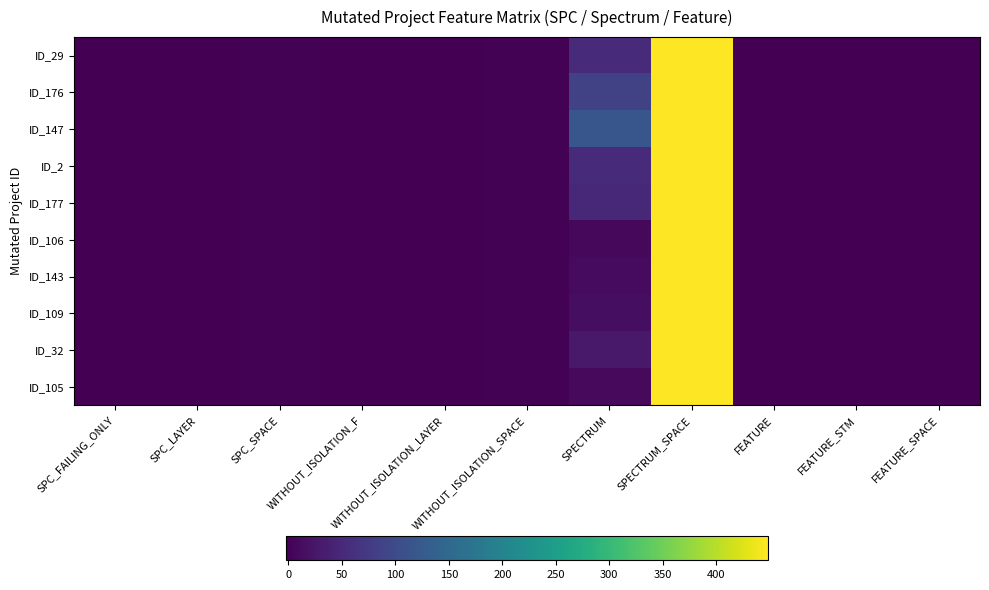

Reading left to right, extract all data points from this chart.

ID_29: SPC_FAILING_ONLY=-1	SPC_LAYER=-1	SPC_SPACE=0	WITHOUT_ISOLATION_F=-1	WITHOUT_ISOLATION_LAYER=-1	WITHOUT_ISOLATION_SPACE=0	SPECTRUM=53	SPECTRUM_SPACE=448	FEATURE=-2	FEATURE_STM=-2	FEATURE_SPACE=-2
ID_176: SPC_FAILING_ONLY=-1	SPC_LAYER=-1	SPC_SPACE=0	WITHOUT_ISOLATION_F=-1	WITHOUT_ISOLATION_LAYER=-1	WITHOUT_ISOLATION_SPACE=0	SPECTRUM=86	SPECTRUM_SPACE=448	FEATURE=-2	FEATURE_STM=-2	FEATURE_SPACE=-2
ID_147: SPC_FAILING_ONLY=-1	SPC_LAYER=-1	SPC_SPACE=0	WITHOUT_ISOLATION_F=-1	WITHOUT_ISOLATION_LAYER=-1	WITHOUT_ISOLATION_SPACE=0	SPECTRUM=118	SPECTRUM_SPACE=448	FEATURE=-2	FEATURE_STM=-2	FEATURE_SPACE=-2
ID_2: SPC_FAILING_ONLY=-1	SPC_LAYER=-1	SPC_SPACE=0	WITHOUT_ISOLATION_F=-1	WITHOUT_ISOLATION_LAYER=-1	WITHOUT_ISOLATION_SPACE=0	SPECTRUM=53	SPECTRUM_SPACE=448	FEATURE=-2	FEATURE_STM=-2	FEATURE_SPACE=-2
ID_177: SPC_FAILING_ONLY=-1	SPC_LAYER=-1	SPC_SPACE=0	WITHOUT_ISOLATION_F=-1	WITHOUT_ISOLATION_LAYER=-1	WITHOUT_ISOLATION_SPACE=0	SPECTRUM=48	SPECTRUM_SPACE=448	FEATURE=-2	FEATURE_STM=-2	FEATURE_SPACE=-2
ID_106: SPC_FAILING_ONLY=-1	SPC_LAYER=-1	SPC_SPACE=0	WITHOUT_ISOLATION_F=-1	WITHOUT_ISOLATION_LAYER=-1	WITHOUT_ISOLATION_SPACE=0	SPECTRUM=8	SPECTRUM_SPACE=448	FEATURE=-2	FEATURE_STM=-2	FEATURE_SPACE=-2
ID_143: SPC_FAILING_ONLY=-1	SPC_LAYER=-1	SPC_SPACE=0	WITHOUT_ISOLATION_F=-1	WITHOUT_ISOLATION_LAYER=-1	WITHOUT_ISOLATION_SPACE=0	SPECTRUM=12	SPECTRUM_SPACE=448	FEATURE=-2	FEATURE_STM=-2	FEATURE_SPACE=-2
ID_109: SPC_FAILING_ONLY=-1	SPC_LAYER=-1	SPC_SPACE=0	WITHOUT_ISOLATION_F=-1	WITHOUT_ISOLATION_LAYER=-1	WITHOUT_ISOLATION_SPACE=0	SPECTRUM=14	SPECTRUM_SPACE=448	FEATURE=-2	FEATURE_STM=-2	FEATURE_SPACE=-2
ID_32: SPC_FAILING_ONLY=-1	SPC_LAYER=-1	SPC_SPACE=0	WITHOUT_ISOLATION_F=-1	WITHOUT_ISOLATION_LAYER=-1	WITHOUT_ISOLATION_SPACE=0	SPECTRUM=28	SPECTRUM_SPACE=448	FEATURE=-2	FEATURE_STM=-2	FEATURE_SPACE=-2
ID_105: SPC_FAILING_ONLY=-1	SPC_LAYER=-1	SPC_SPACE=0	WITHOUT_ISOLATION_F=-1	WITHOUT_ISOLATION_LAYER=-1	WITHOUT_ISOLATION_SPACE=0	SPECTRUM=10	SPECTRUM_SPACE=448	FEATURE=-2	FEATURE_STM=-2	FEATURE_SPACE=-2